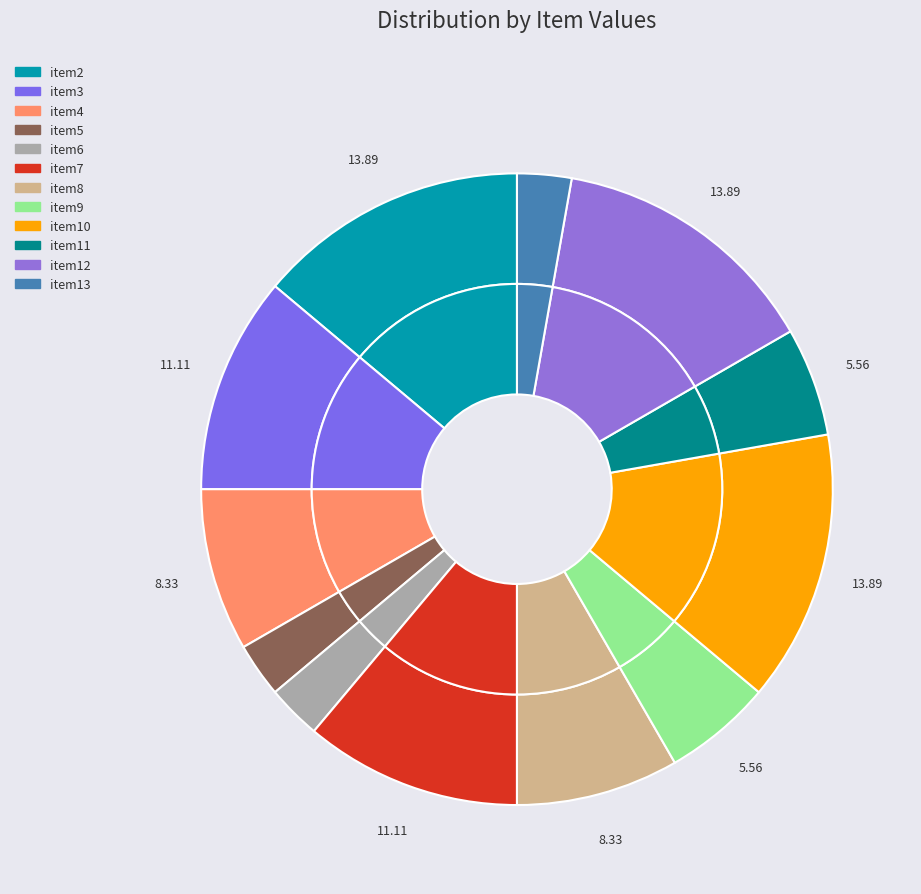

Is the sum of item8 and item7 greater than half?

No